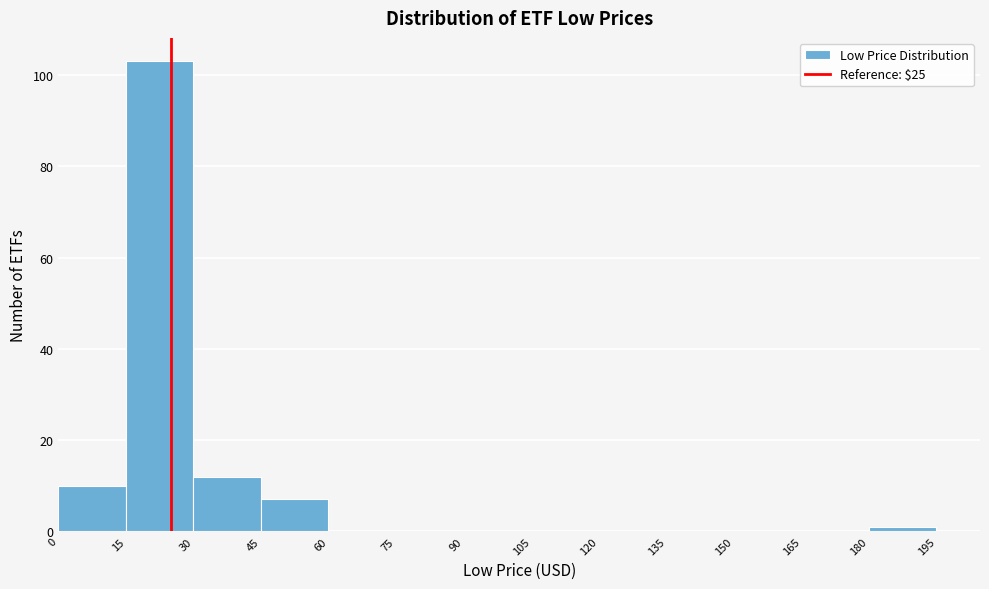

Which range on the x-axis has the tallest bar?

15 to 30